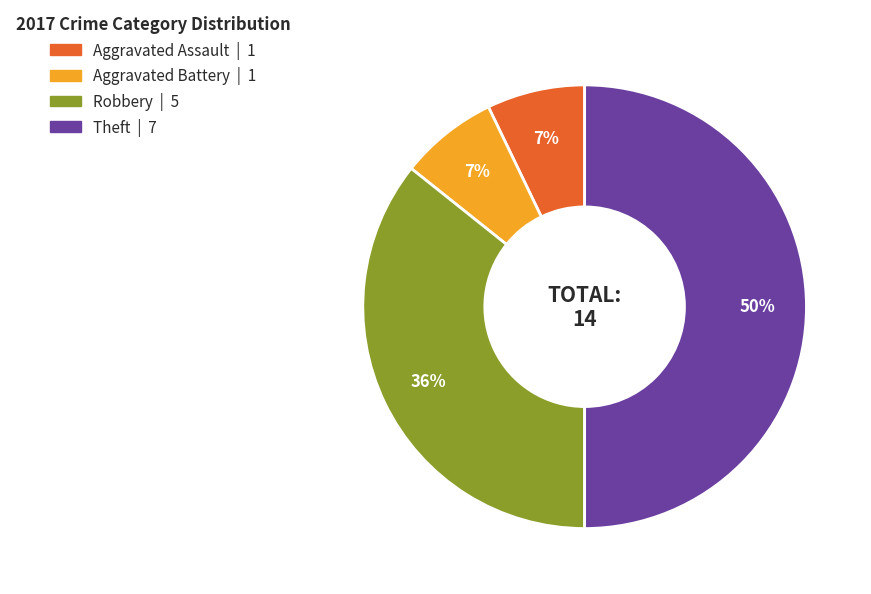

To the nearest percent, what is the average slice percentage?

25%